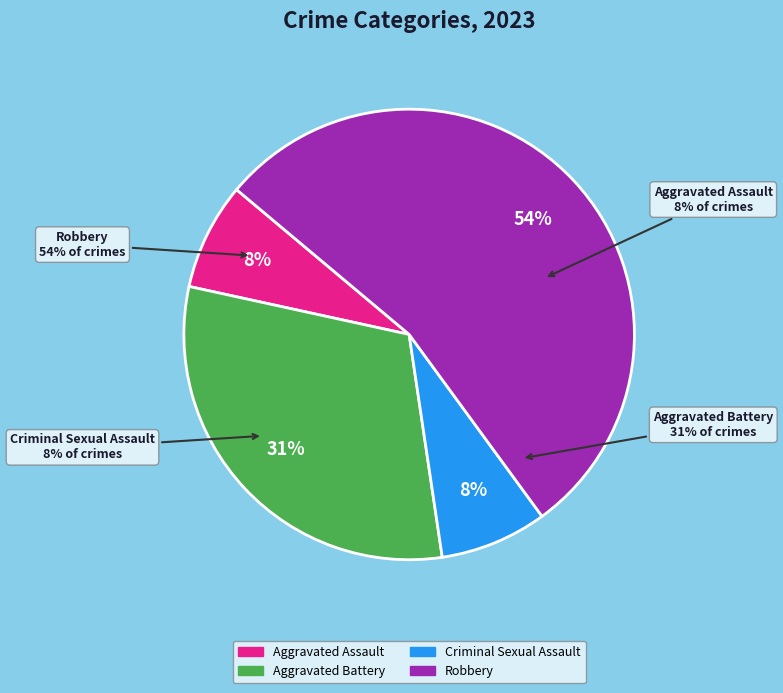

Which category has the smallest portion of the pie?

Aggravated Assault